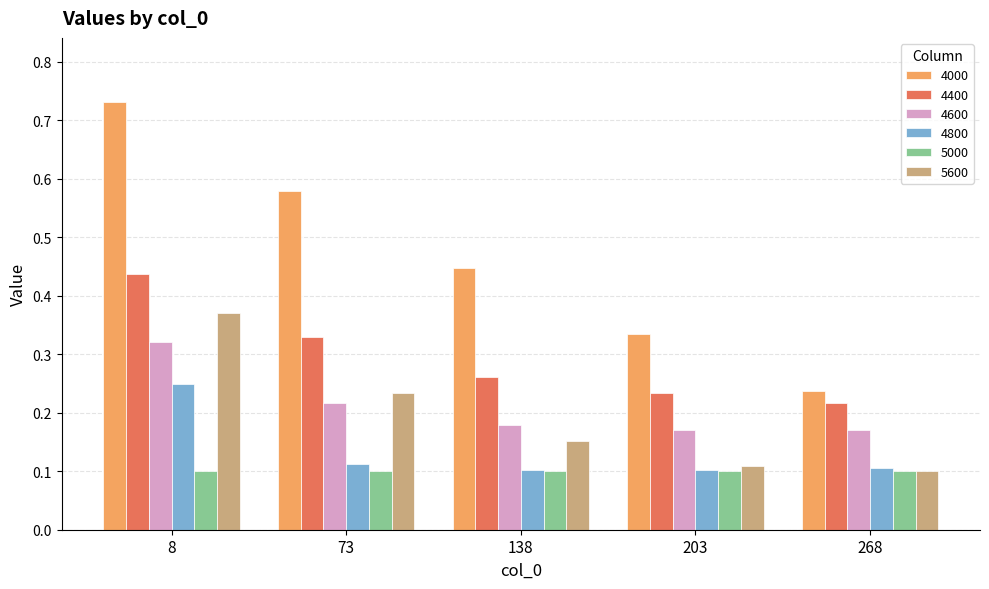

Which category has the highest value in the 4000 series?

8